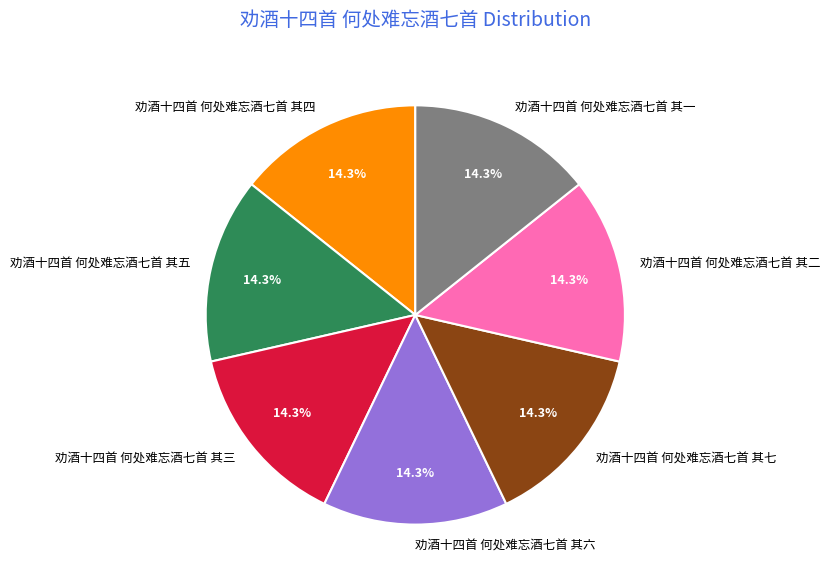

Approximately how many times larger is the value at 劝酒十四首 何处难忘酒七首 其一 compared to 劝酒十四首 何处难忘酒七首 其七?

1.0